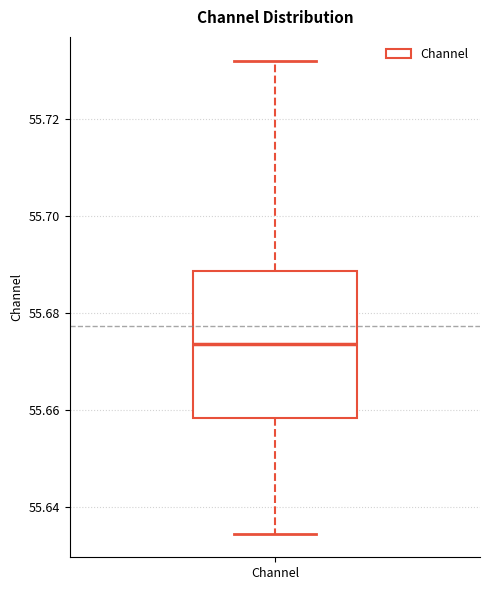

Where does the lower whisker of the box for Channel end on the y-axis? The values are not printed on the chart, so give them approximately, as read against the axis.

55.634